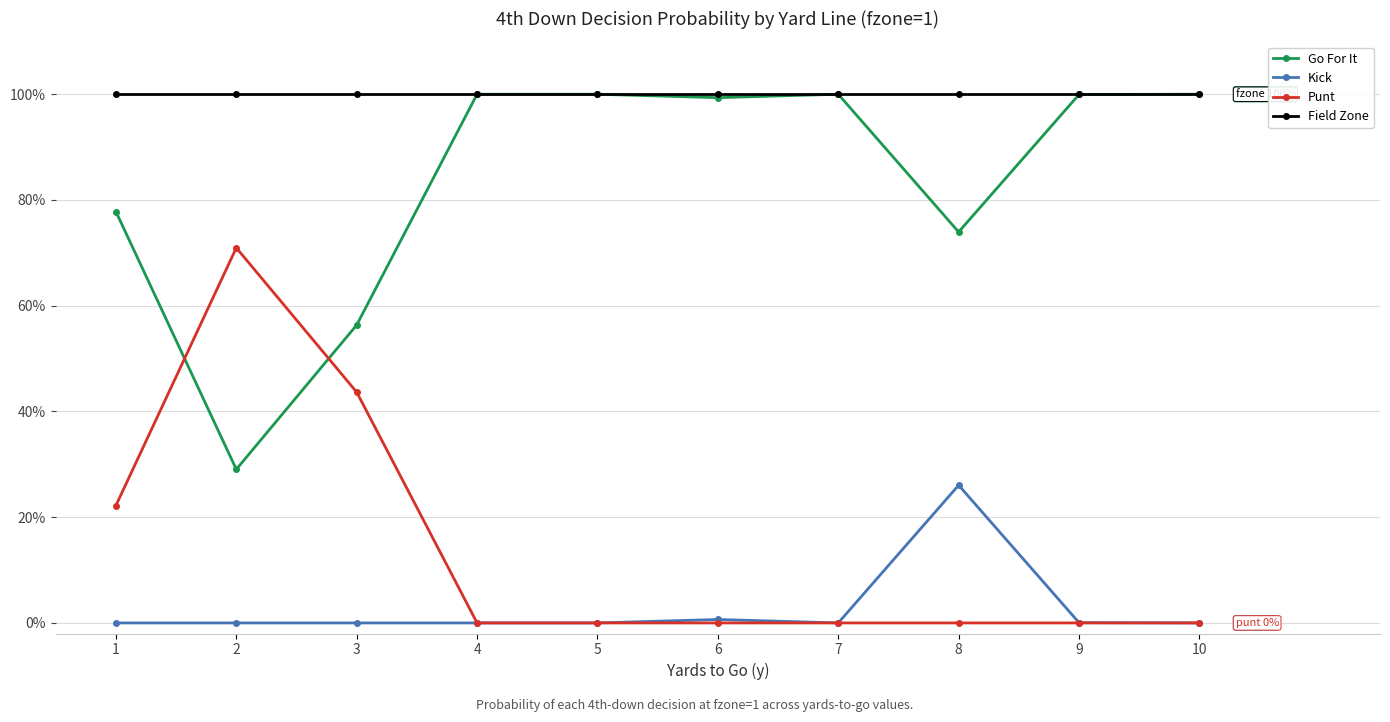

Which series has the largest total across all categories?

Field Zone